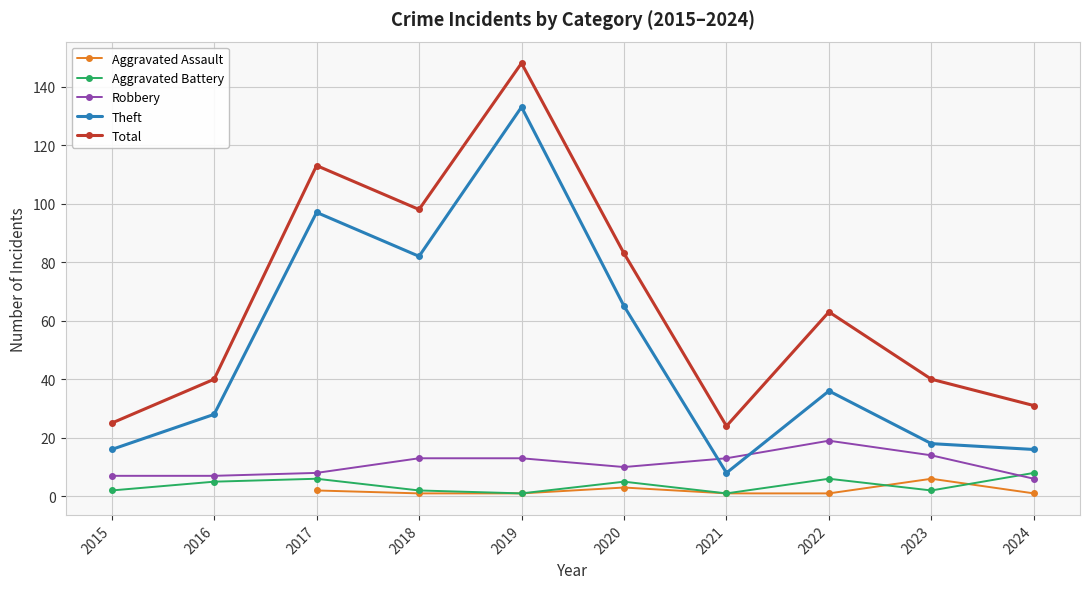

What is the lowest value of the Total series?

24